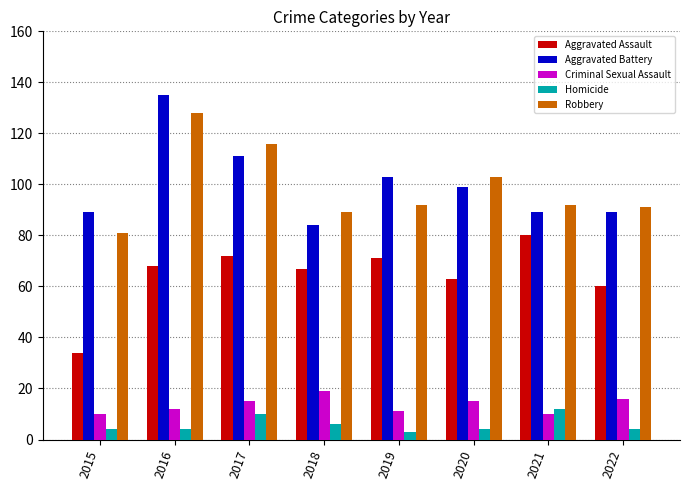

At 2015, list the series in order from smallest to largest.

Homicide, Criminal Sexual Assault, Aggravated Assault, Robbery, Aggravated Battery